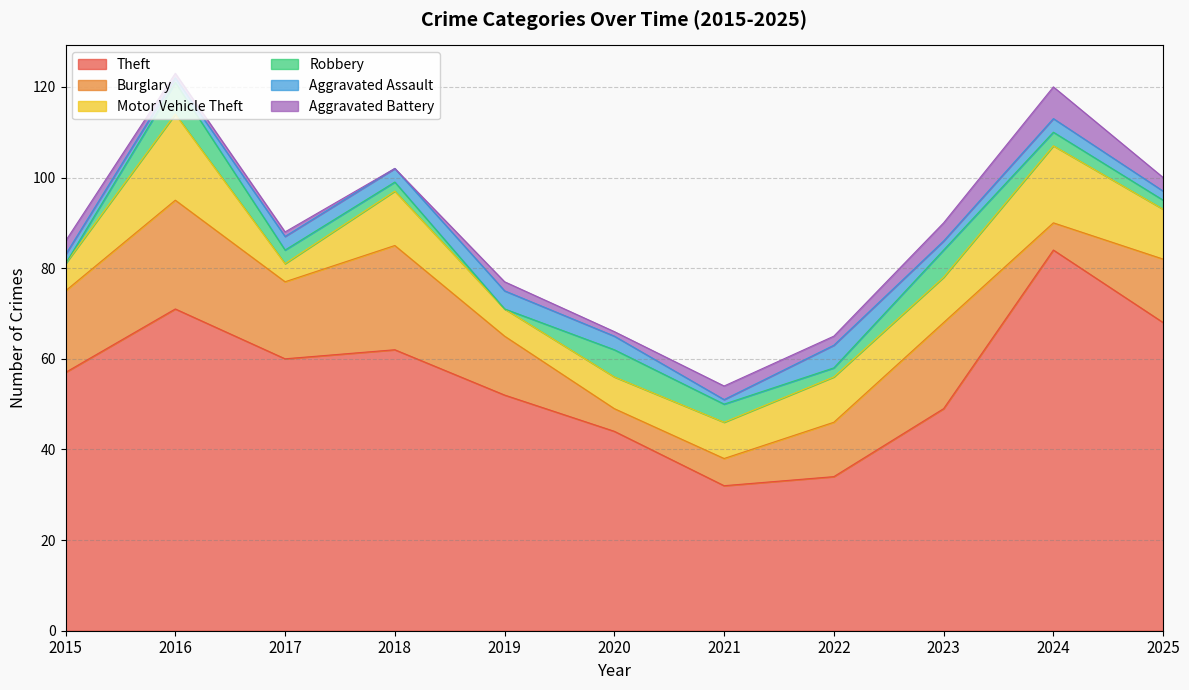

What is the approximate value of Robbery at 2016?

7